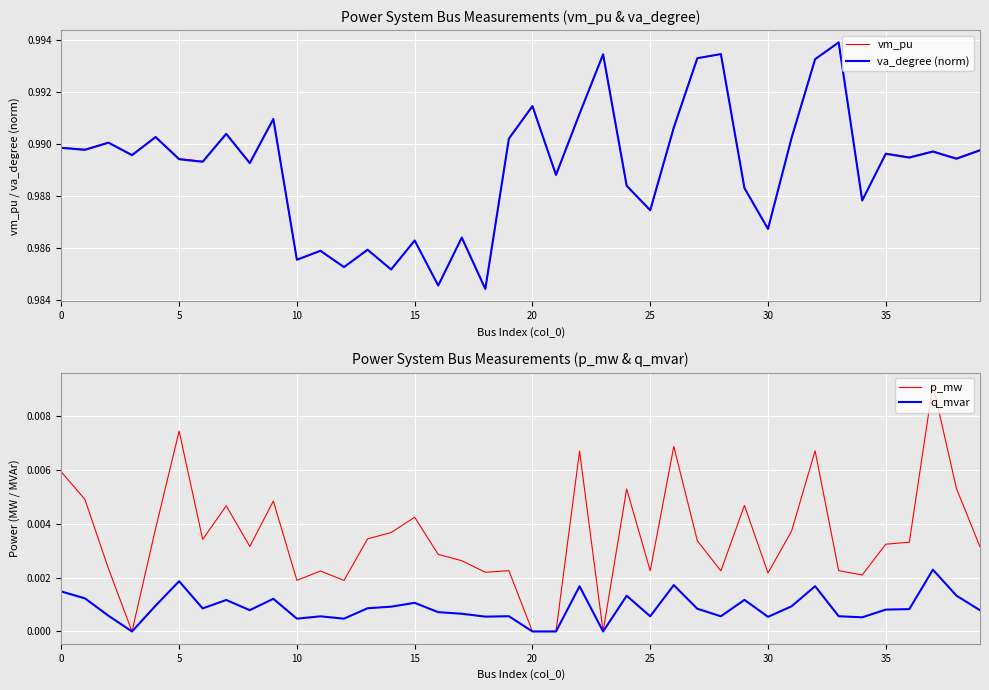

Reading left to right, what are all the values shown in this chart?

vm_pu: 1.0	1.0	1.0	1.0	1.0	1.0	1.0	1.0	1.0	1.0	1.0	1.0	1.0	1.0	1.0	1.0	1.0	1.0	1.0	1.0	1.0	1.0	1.0	1.0	1.0	1.0	1.0	1.0	1.0	1.0	1.0	1.0	1.0	1.0	1.0	1.0	1.0	1.0	1.0	1.0
va_degree (norm): 1.0	1.0	1.0	1.0	1.0	1.0	1.0	1.0	1.0	1.0	1.0	1.0	1.0	1.0	1.0	1.0	1.0	1.0	1.0	1.0	1.0	1.0	1.0	1.0	1.0	1.0	1.0	1.0	1.0	1.0	1.0	1.0	1.0	1.0	1.0	1.0	1.0	1.0	1.0	1.0
p_mw: 0.0	0.0	0.0	0.0	0.0	0.0	0.0	0.0	0.0	0.0	0.0	0.0	0.0	0.0	0.0	0.0	0.0	0.0	0.0	0.0	0.0	0.0	0.0	0.0	0.0	0.0	0.0	0.0	0.0	0.0	0.0	0.0	0.0	0.0	0.0	0.0	0.0	0.0	0.0	0.0
q_mvar: 0.0	0.0	0.0	0.0	0.0	0.0	0.0	0.0	0.0	0.0	0.0	0.0	0.0	0.0	0.0	0.0	0.0	0.0	0.0	0.0	0.0	0.0	0.0	0.0	0.0	0.0	0.0	0.0	0.0	0.0	0.0	0.0	0.0	0.0	0.0	0.0	0.0	0.0	0.0	0.0